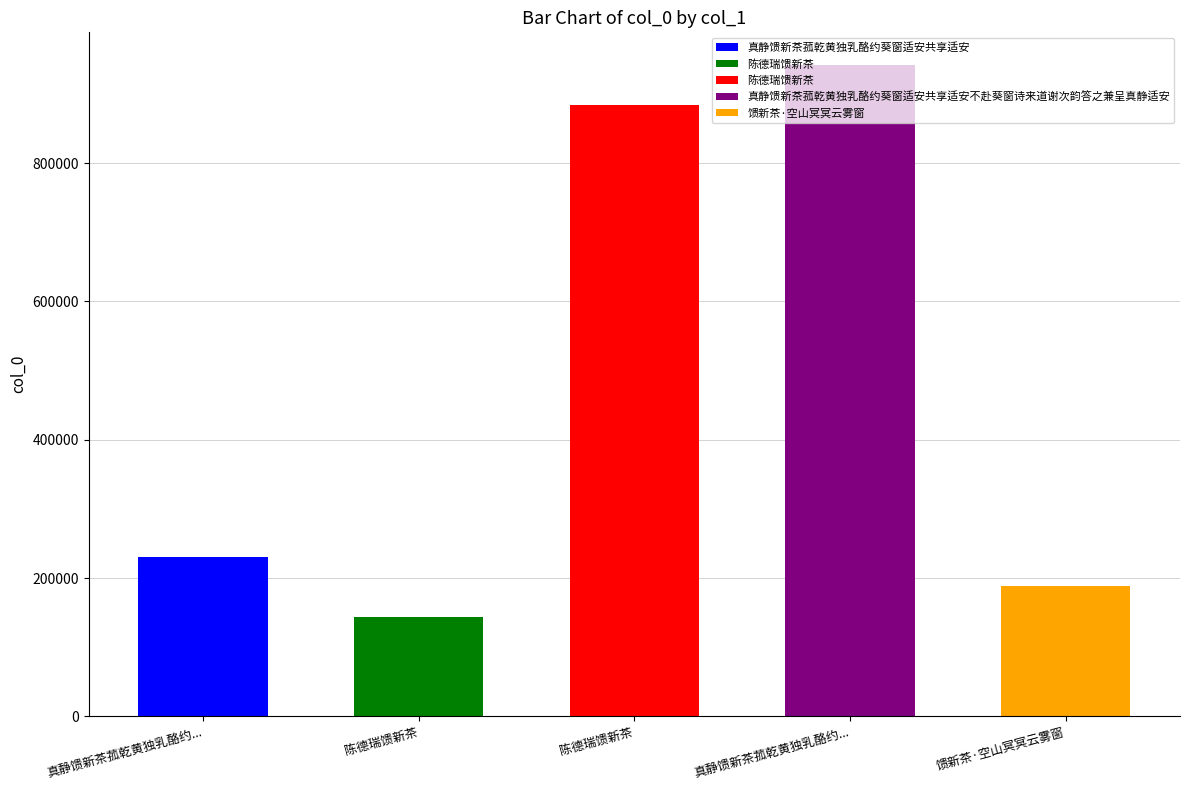

Rank the categories by value from lowest to highest.

陈德瑞馈新茶, 馈新茶·空山冥冥云雾窗, 真静馈新茶菰乾黄独乳酪约葵窗适安共享适安, 陈德瑞馈新茶, 真静馈新茶菰乾黄独乳酪约葵窗适安共享适安不赴葵窗诗来道谢次韵答之兼呈真静适安